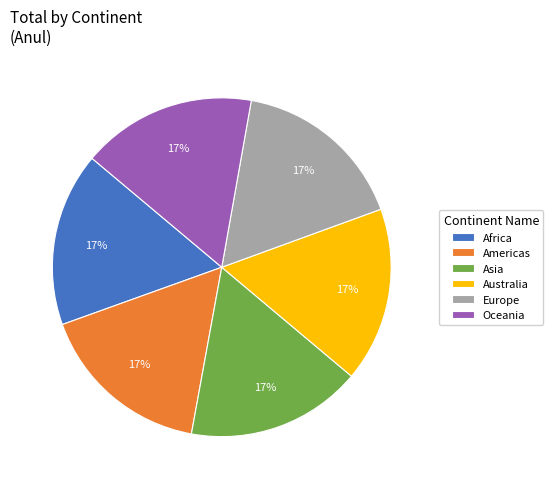

Do Americas and Australia together represent more than half of the pie?

No